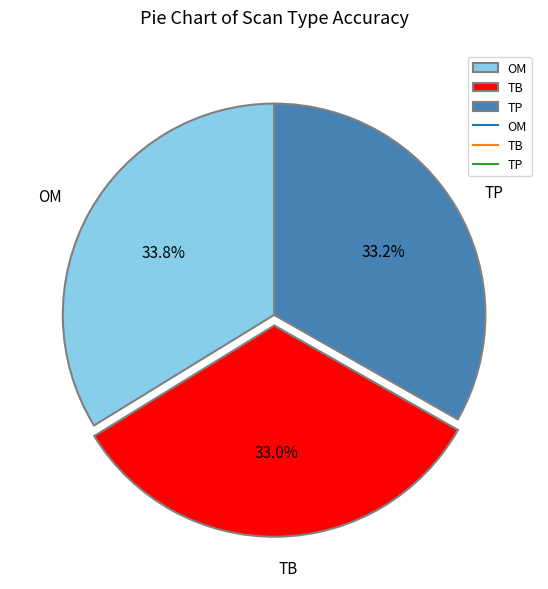

Combined, do TB and OM account for over 50%?

Yes